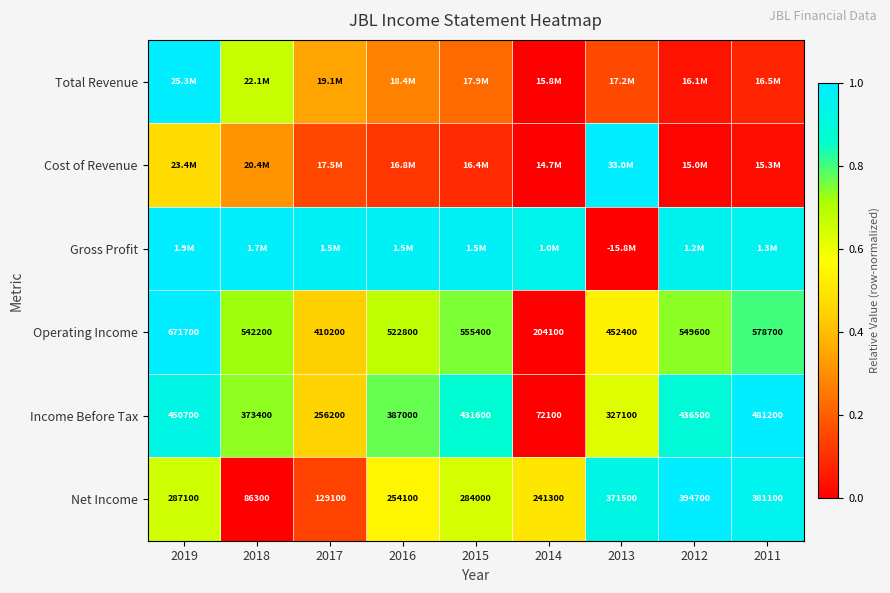

What is the difference between the highest and lowest values at 2018?

1.0